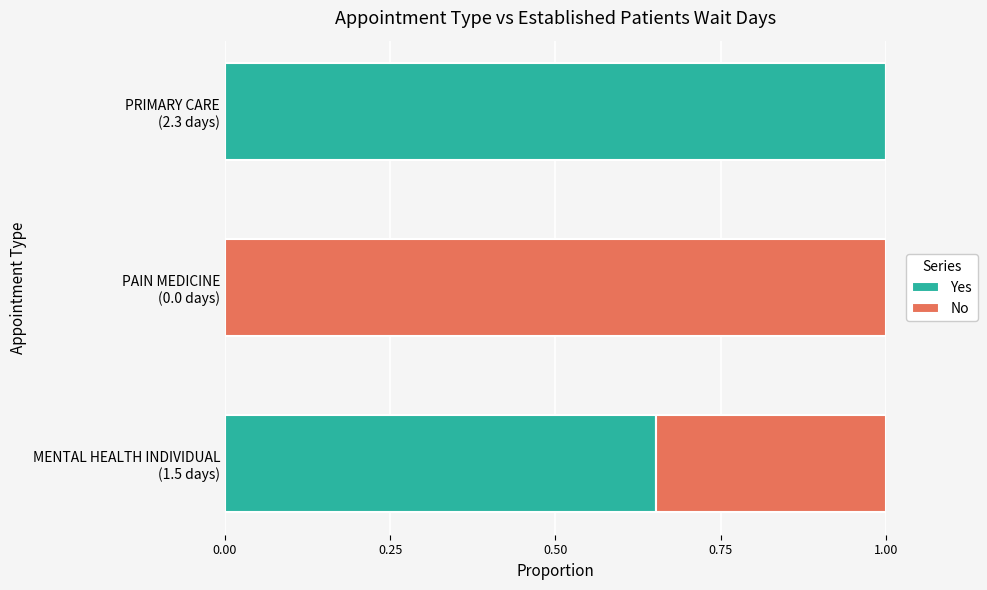

What is the highest value of the Yes series?

1.0